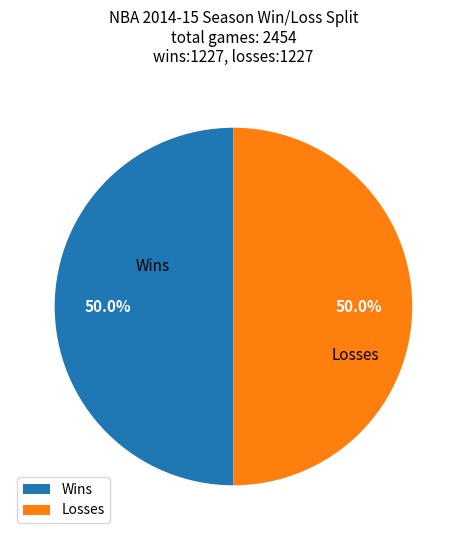

To the nearest percent, what is the average slice percentage?

50%